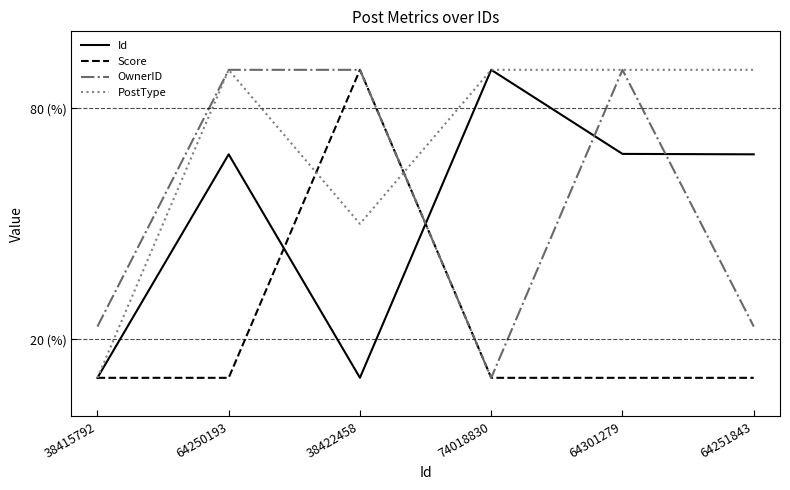

Reading right to left, list all the values displayed in this chart.

Id: 64251843=68.1	64301279=68.2	74018830=90.0	38422458=10.0	64250193=68.0	38415792=10.0
Score: 64251843=10.0	64301279=10.0	74018830=10.0	38422458=90.0	64250193=10.0	38415792=10.0
OwnerID: 64251843=23.3	64301279=90.0	74018830=10.0	38422458=90.0	64250193=90.0	38415792=23.3
PostType: 64251843=90.0	64301279=90.0	74018830=90.0	38422458=50.0	64250193=90.0	38415792=10.0